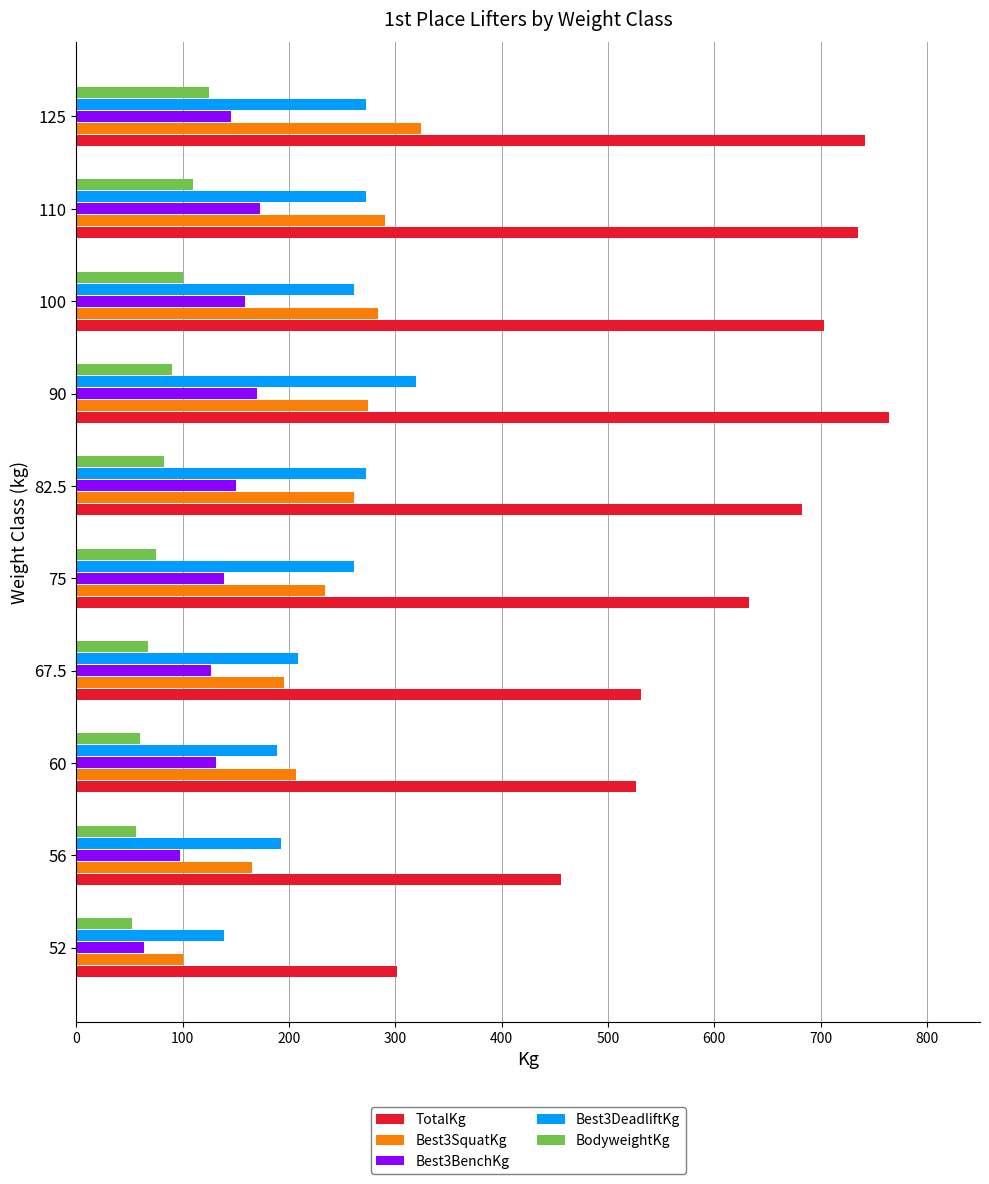

What is the highest value of the TotalKg series?

764.3